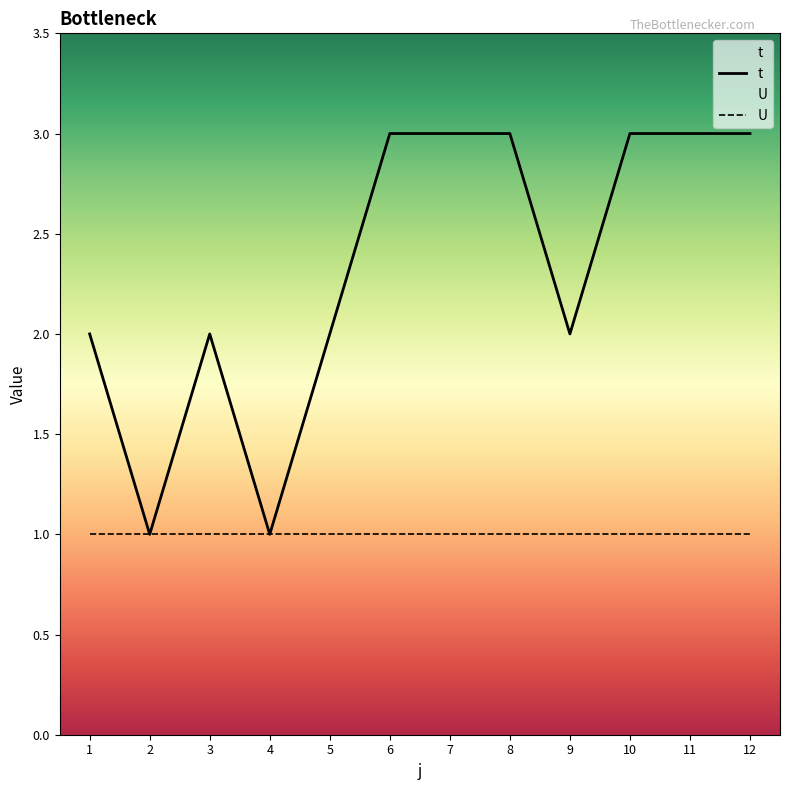

True or false: t and U cross at least once.

False